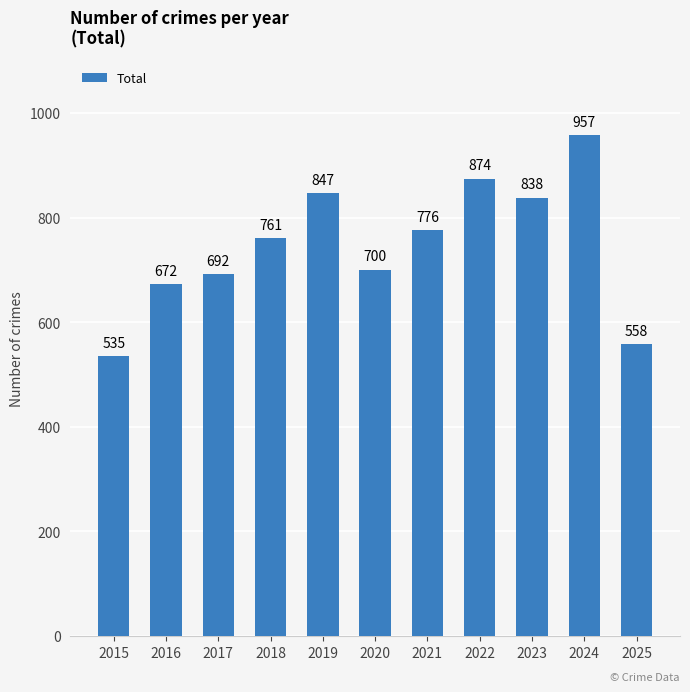

How many distinct data groups are displayed?

1